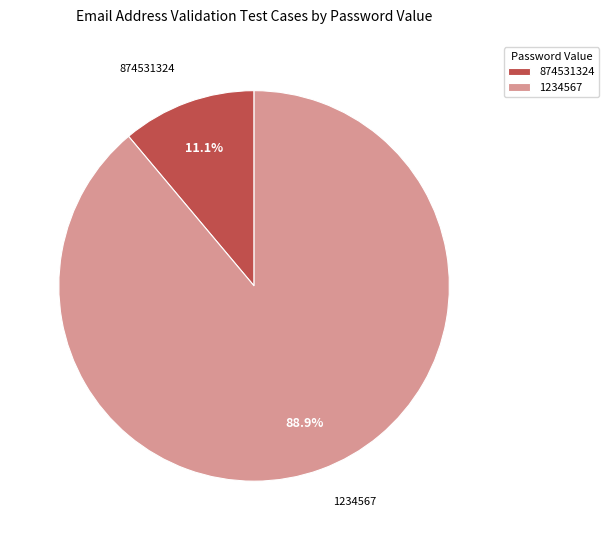

What is the majority slice?

1234567